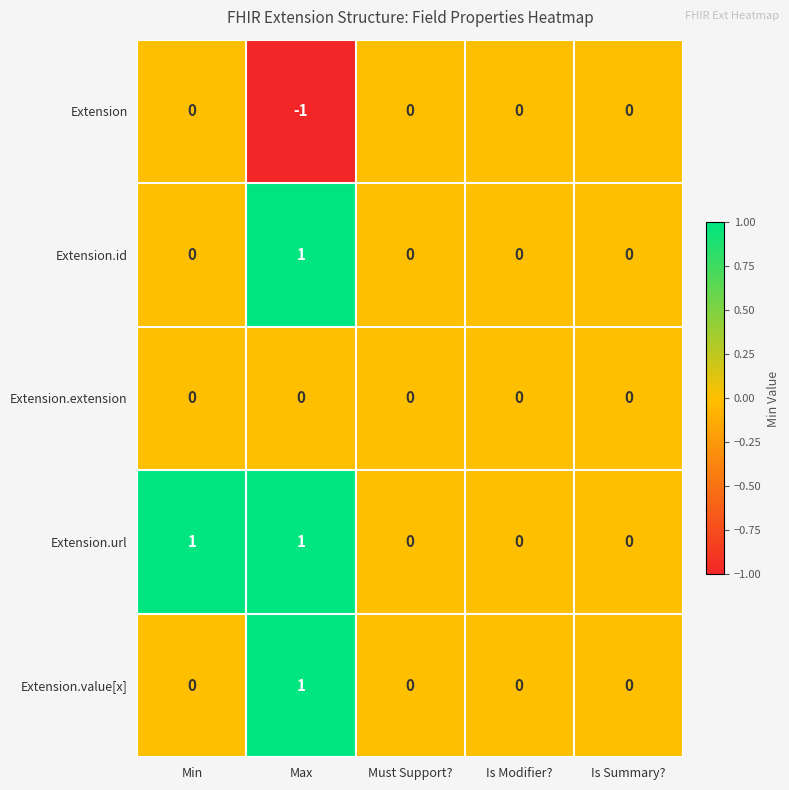

How many values in Extension.url are above zero?

2